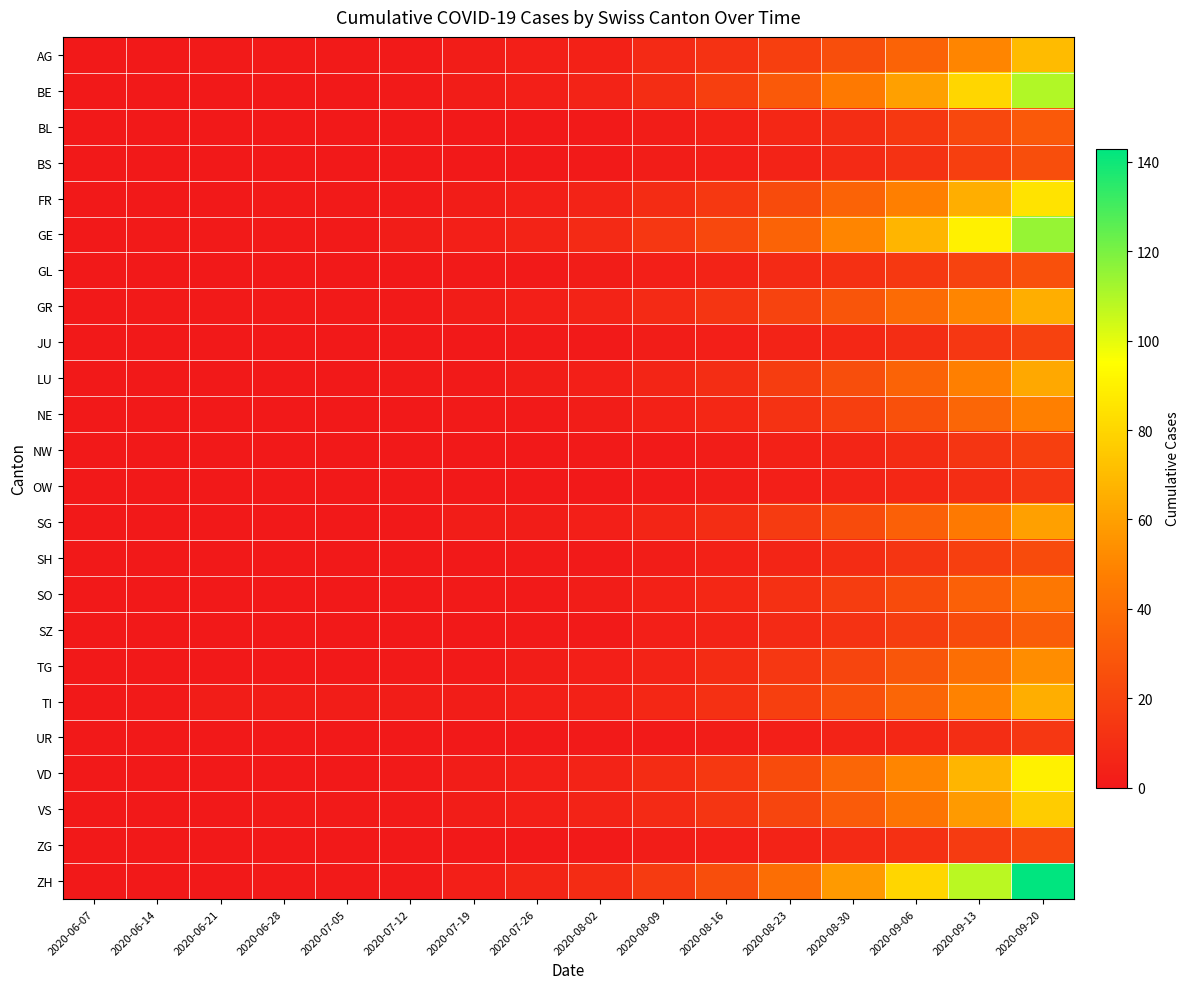

Reading left to right, what are all the values shown in this chart?

AG: 2020-06-07=0	2020-06-14=0	2020-06-21=1	2020-06-28=1	2020-07-05=1	2020-07-12=1	2020-07-19=2	2020-07-26=3	2020-08-02=4	2020-08-09=8	2020-08-16=12	2020-08-23=18	2020-08-30=25	2020-09-06=35	2020-09-13=50	2020-09-20=70
BE: 2020-06-07=0	2020-06-14=0	2020-06-21=0	2020-06-28=0	2020-07-05=0	2020-07-12=1	2020-07-19=2	2020-07-26=3	2020-08-02=5	2020-08-09=10	2020-08-16=18	2020-08-23=30	2020-08-30=45	2020-09-06=60	2020-09-13=80	2020-09-20=110
BL: 2020-06-07=0	2020-06-14=0	2020-06-21=0	2020-06-28=0	2020-07-05=0	2020-07-12=0	2020-07-19=0	2020-07-26=0	2020-08-02=1	2020-08-09=2	2020-08-16=4	2020-08-23=7	2020-08-30=10	2020-09-06=15	2020-09-13=22	2020-09-20=30
BS: 2020-06-07=0	2020-06-14=0	2020-06-21=0	2020-06-28=0	2020-07-05=0	2020-07-12=0	2020-07-19=0	2020-07-26=0	2020-08-02=1	2020-08-09=2	2020-08-16=3	2020-08-23=5	2020-08-30=8	2020-09-06=12	2020-09-13=18	2020-09-20=25
FR: 2020-06-07=0	2020-06-14=0	2020-06-21=0	2020-06-28=1	2020-07-05=1	2020-07-12=1	2020-07-19=2	2020-07-26=3	2020-08-02=5	2020-08-09=9	2020-08-16=15	2020-08-23=24	2020-08-30=35	2020-09-06=48	2020-09-13=65	2020-09-20=85
GE: 2020-06-07=0	2020-06-14=1	2020-06-21=1	2020-06-28=1	2020-07-05=1	2020-07-12=2	2020-07-19=3	2020-07-26=5	2020-08-02=8	2020-08-09=14	2020-08-16=22	2020-08-23=35	2020-08-30=50	2020-09-06=68	2020-09-13=90	2020-09-20=115
GL: 2020-06-07=0	2020-06-14=0	2020-06-21=0	2020-06-28=0	2020-07-05=0	2020-07-12=0	2020-07-19=1	2020-07-26=1	2020-08-02=2	2020-08-09=3	2020-08-16=5	2020-08-23=8	2020-08-30=11	2020-09-06=15	2020-09-13=20	2020-09-20=26
GR: 2020-06-07=0	2020-06-14=1	2020-06-21=1	2020-06-28=1	2020-07-05=1	2020-07-12=1	2020-07-19=2	2020-07-26=3	2020-08-02=5	2020-08-09=8	2020-08-16=13	2020-08-23=20	2020-08-30=28	2020-09-06=38	2020-09-13=50	2020-09-20=65
JU: 2020-06-07=0	2020-06-14=0	2020-06-21=0	2020-06-28=0	2020-07-05=0	2020-07-12=0	2020-07-19=0	2020-07-26=1	2020-08-02=1	2020-08-09=2	2020-08-16=3	2020-08-23=5	2020-08-30=7	2020-09-06=10	2020-09-13=14	2020-09-20=19
LU: 2020-06-07=0	2020-06-14=0	2020-06-21=0	2020-06-28=0	2020-07-05=0	2020-07-12=1	2020-07-19=1	2020-07-26=2	2020-08-02=3	2020-08-09=6	2020-08-16=10	2020-08-23=17	2020-08-30=25	2020-09-06=35	2020-09-13=48	2020-09-20=63
NE: 2020-06-07=0	2020-06-14=0	2020-06-21=0	2020-06-28=0	2020-07-05=0	2020-07-12=0	2020-07-19=1	2020-07-26=1	2020-08-02=2	2020-08-09=4	2020-08-16=7	2020-08-23=12	2020-08-30=18	2020-09-06=26	2020-09-13=36	2020-09-20=48
NW: 2020-06-07=0	2020-06-14=0	2020-06-21=0	2020-06-28=0	2020-07-05=0	2020-07-12=0	2020-07-19=0	2020-07-26=0	2020-08-02=1	2020-08-09=1	2020-08-16=2	2020-08-23=4	2020-08-30=6	2020-09-06=9	2020-09-13=13	2020-09-20=18
OW: 2020-06-07=0	2020-06-14=0	2020-06-21=0	2020-06-28=0	2020-07-05=0	2020-07-12=0	2020-07-19=0	2020-07-26=0	2020-08-02=0	2020-08-09=1	2020-08-16=2	2020-08-23=3	2020-08-30=5	2020-09-06=7	2020-09-13=10	2020-09-20=14
SG: 2020-06-07=0	2020-06-14=0	2020-06-21=0	2020-06-28=0	2020-07-05=0	2020-07-12=0	2020-07-19=2	2020-07-26=2	2020-08-02=3	2020-08-09=6	2020-08-16=10	2020-08-23=16	2020-08-30=24	2020-09-06=33	2020-09-13=45	2020-09-20=60
SH: 2020-06-07=0	2020-06-14=0	2020-06-21=0	2020-06-28=0	2020-07-05=0	2020-07-12=0	2020-07-19=0	2020-07-26=1	2020-08-02=1	2020-08-09=2	2020-08-16=4	2020-08-23=6	2020-08-30=9	2020-09-06=13	2020-09-13=18	2020-09-20=24
SO: 2020-06-07=0	2020-06-14=0	2020-06-21=0	2020-06-28=0	2020-07-05=0	2020-07-12=0	2020-07-19=1	2020-07-26=1	2020-08-02=2	2020-08-09=4	2020-08-16=7	2020-08-23=11	2020-08-30=17	2020-09-06=24	2020-09-13=33	2020-09-20=44
SZ: 2020-06-07=0	2020-06-14=0	2020-06-21=0	2020-06-28=0	2020-07-05=0	2020-07-12=0	2020-07-19=0	2020-07-26=1	2020-08-02=1	2020-08-09=3	2020-08-16=5	2020-08-23=8	2020-08-30=12	2020-09-06=17	2020-09-13=24	2020-09-20=32
TG: 2020-06-07=0	2020-06-14=0	2020-06-21=0	2020-06-28=0	2020-07-05=0	2020-07-12=1	2020-07-19=1	2020-07-26=2	2020-08-02=3	2020-08-09=5	2020-08-16=9	2020-08-23=14	2020-08-30=21	2020-09-06=29	2020-09-13=40	2020-09-20=53
TI: 2020-06-07=0	2020-06-14=1	2020-06-21=2	2020-06-28=2	2020-07-05=2	2020-07-12=2	2020-07-19=2	2020-07-26=3	2020-08-02=4	2020-08-09=7	2020-08-16=11	2020-08-23=18	2020-08-30=26	2020-09-06=36	2020-09-13=49	2020-09-20=65
UR: 2020-06-07=0	2020-06-14=0	2020-06-21=0	2020-06-28=0	2020-07-05=0	2020-07-12=0	2020-07-19=0	2020-07-26=0	2020-08-02=1	2020-08-09=1	2020-08-16=2	2020-08-23=3	2020-08-30=5	2020-09-06=7	2020-09-13=10	2020-09-20=14
VD: 2020-06-07=0	2020-06-14=0	2020-06-21=0	2020-06-28=0	2020-07-05=0	2020-07-12=1	2020-07-19=2	2020-07-26=3	2020-08-02=5	2020-08-09=9	2020-08-16=15	2020-08-23=24	2020-08-30=36	2020-09-06=50	2020-09-13=68	2020-09-20=90
VS: 2020-06-07=0	2020-06-14=0	2020-06-21=0	2020-06-28=1	2020-07-05=1	2020-07-12=1	2020-07-19=2	2020-07-26=3	2020-08-02=5	2020-08-09=8	2020-08-16=13	2020-08-23=21	2020-08-30=31	2020-09-06=43	2020-09-13=58	2020-09-20=76
ZG: 2020-06-07=0	2020-06-14=0	2020-06-21=0	2020-06-28=0	2020-07-05=0	2020-07-12=0	2020-07-19=0	2020-07-26=0	2020-08-02=1	2020-08-09=2	2020-08-16=3	2020-08-23=5	2020-08-30=8	2020-09-06=11	2020-09-13=16	2020-09-20=22
ZH: 2020-06-07=0	2020-06-14=0	2020-06-21=0	2020-06-28=1	2020-07-05=1	2020-07-12=1	2020-07-19=3	2020-07-26=6	2020-08-02=9	2020-08-09=16	2020-08-16=25	2020-08-23=40	2020-08-30=58	2020-09-06=80	2020-09-13=108	2020-09-20=143